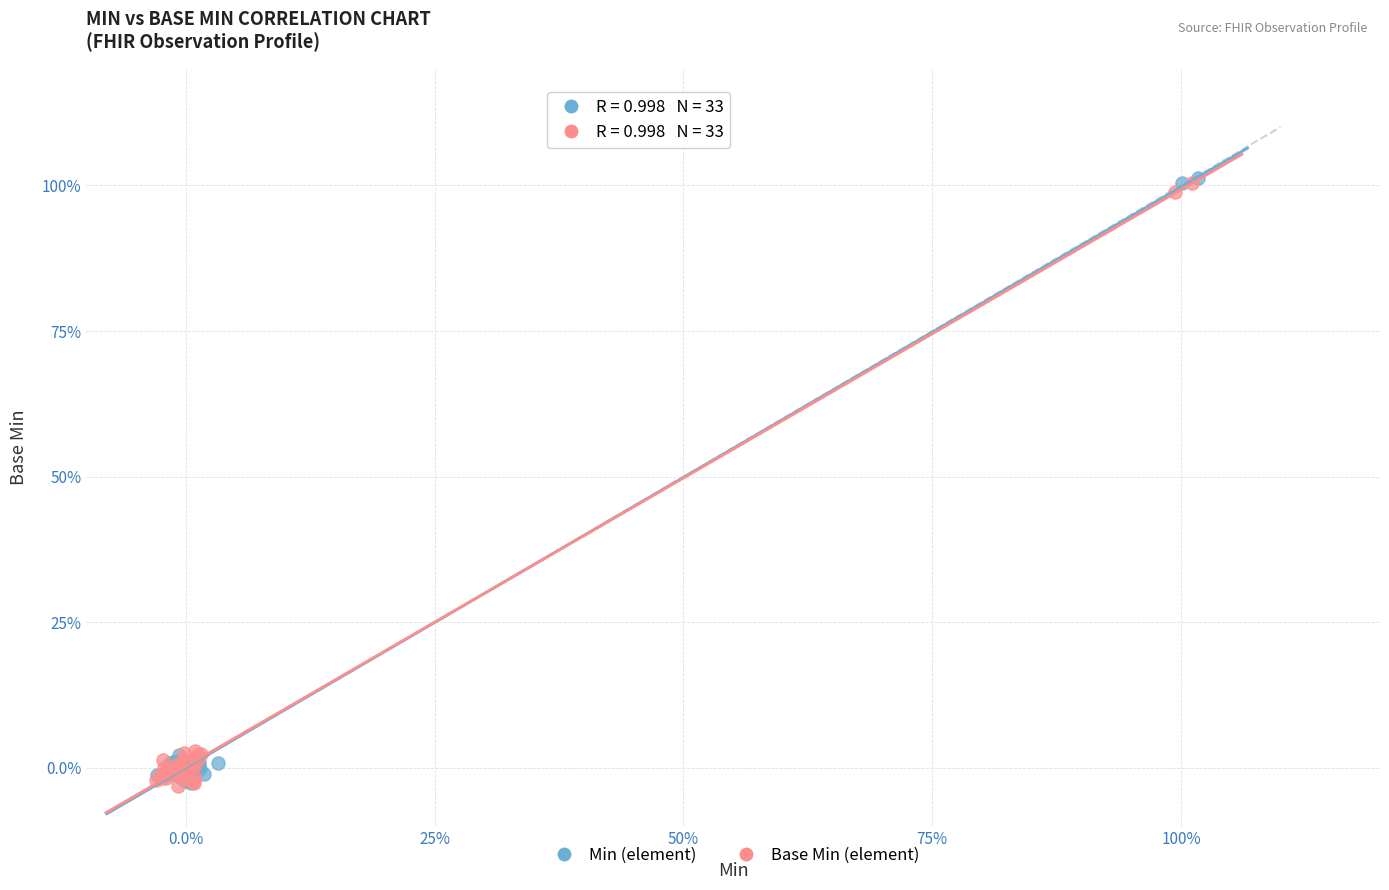

What are all the series names shown in the legend?

Min (element), Base Min (element)